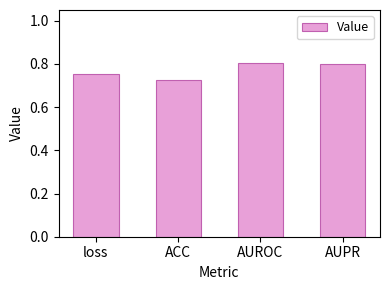

What is the label of the 4th bar from the left?

AUPR